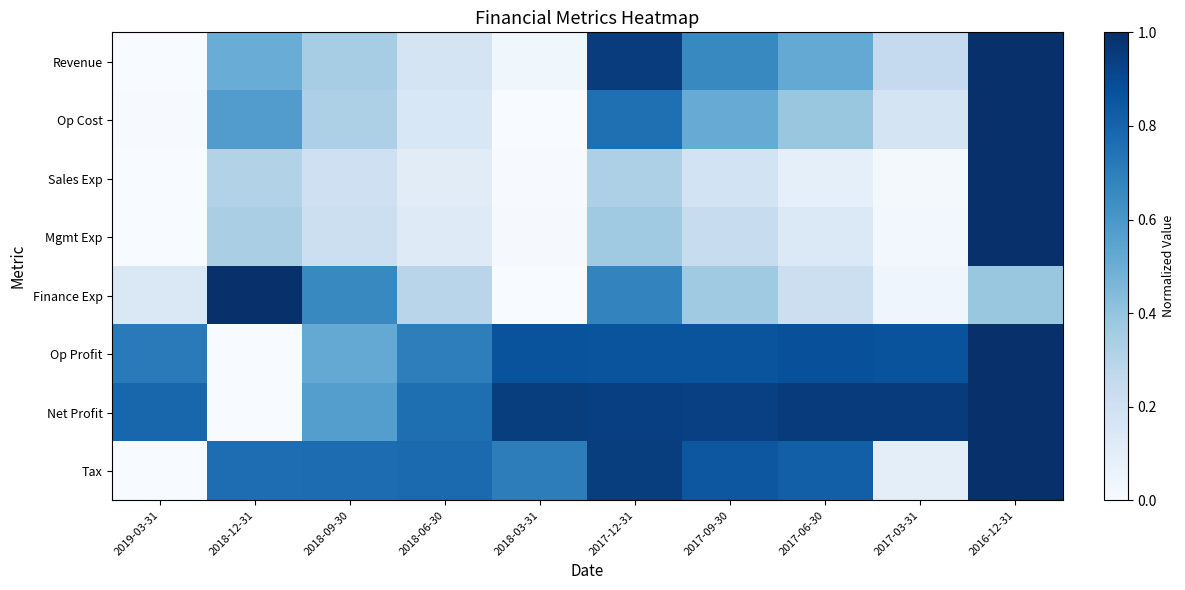

Rank the series by their maximum value, from lowest to highest.

Revenue, Op Cost, Sales Exp, Mgmt Exp, Finance Exp, Op Profit, Net Profit, Tax